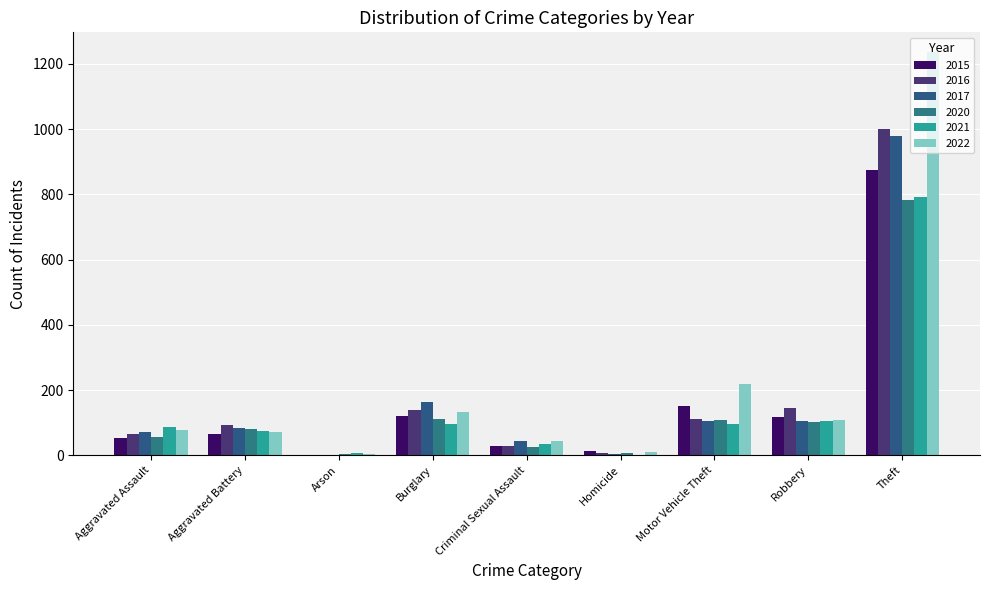

Between Arson and Homicide, which series saw the biggest shift?

2015